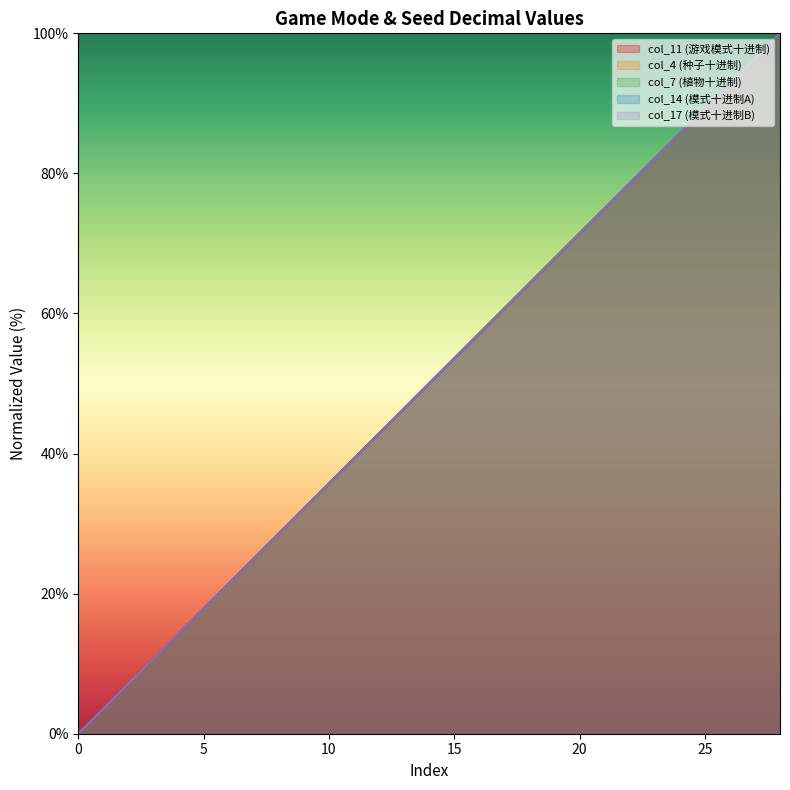

Reading left to right, list all the values displayed in this chart.

col_7: 0.0	3.6	7.1	10.7	14.3	17.9	21.4	25.0	28.6	32.1	35.7	39.3	42.9	46.4	50.0	53.6	57.1	60.7	64.3	67.9	71.4	75.0	78.6	82.1	85.7	89.3	92.9	96.4	100.0
col_4: 0.0	3.6	7.1	10.7	14.3	17.9	21.4	25.0	28.6	32.1	35.7	39.3	42.9	46.4	50.0	53.6	57.1	60.7	64.3	67.9	71.4	75.0	78.6	82.1	85.7	89.3	92.9	96.4	100.0
col_11: 0.0	3.6	7.1	10.7	14.3	17.9	21.4	25.0	28.6	32.1	35.7	39.3	42.9	46.4	50.0	53.6	57.1	60.7	64.3	67.9	71.4	75.0	78.6	82.1	85.7	89.3	92.9	96.4	100.0
col_14: 0.0	3.6	7.1	10.7	14.3	17.9	21.4	25.0	28.6	32.1	35.7	39.3	42.9	46.4	50.0	53.6	57.1	60.7	64.3	67.9	71.4	75.0	78.6	82.1	85.7	89.3	92.9	96.4	100.0
col_17: 0.0	3.6	7.1	10.7	14.3	17.9	21.4	25.0	28.6	32.1	35.7	39.3	42.9	46.4	50.0	53.6	57.1	60.7	64.3	67.9	71.4	75.0	78.6	82.1	85.7	89.3	92.9	96.4	100.0